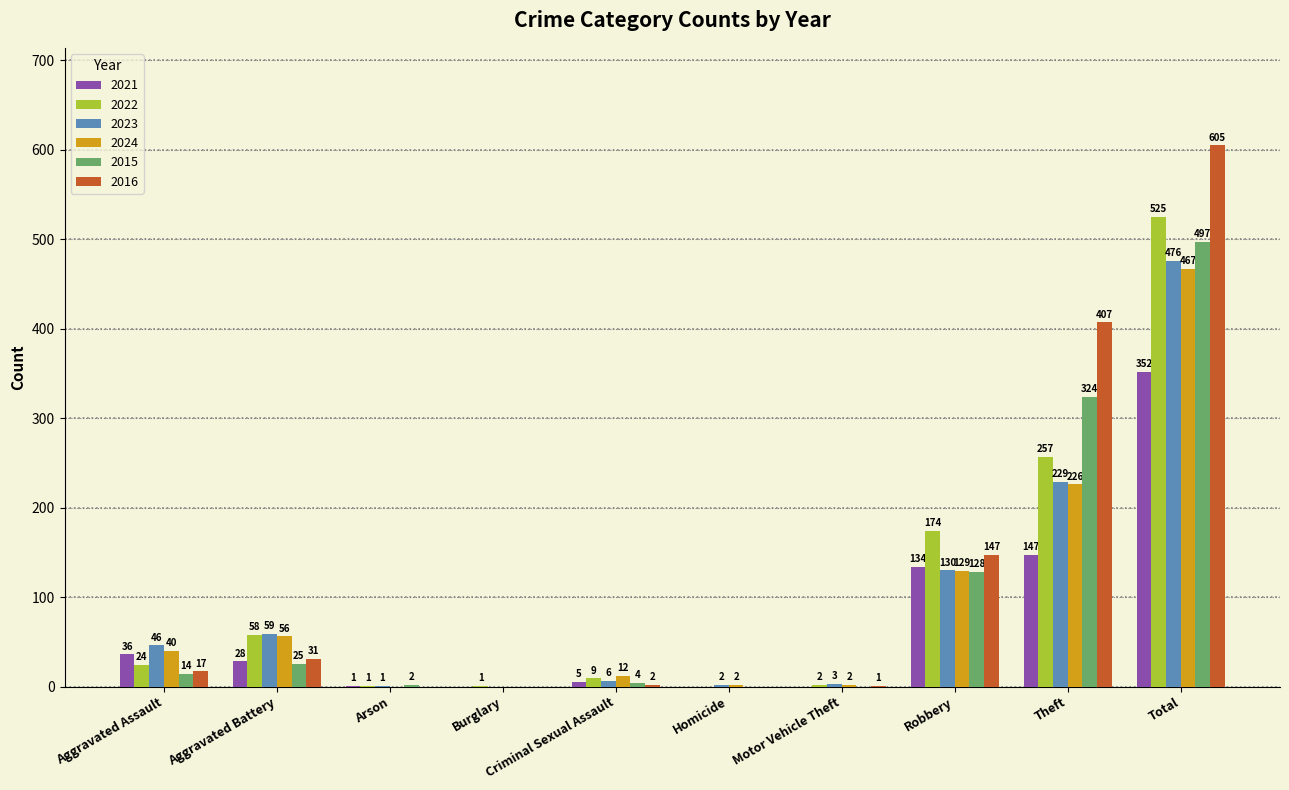

Reading left to right, what are all the values shown in this chart?

2021: Aggravated Assault=36	Aggravated Battery=28	Arson=1	Burglary=0	Criminal Sexual Assault=5	Homicide=0	Motor Vehicle Theft=0	Robbery=134	Theft=147	Total=352
2022: Aggravated Assault=24	Aggravated Battery=58	Arson=1	Burglary=1	Criminal Sexual Assault=9	Homicide=0	Motor Vehicle Theft=2	Robbery=174	Theft=257	Total=525
2023: Aggravated Assault=46	Aggravated Battery=59	Arson=1	Burglary=0	Criminal Sexual Assault=6	Homicide=2	Motor Vehicle Theft=3	Robbery=130	Theft=229	Total=476
2024: Aggravated Assault=40	Aggravated Battery=56	Arson=0	Burglary=0	Criminal Sexual Assault=12	Homicide=2	Motor Vehicle Theft=2	Robbery=129	Theft=226	Total=467
2015: Aggravated Assault=14	Aggravated Battery=25	Arson=2	Burglary=0	Criminal Sexual Assault=4	Homicide=0	Motor Vehicle Theft=0	Robbery=128	Theft=324	Total=497
2016: Aggravated Assault=17	Aggravated Battery=31	Arson=0	Burglary=0	Criminal Sexual Assault=2	Homicide=0	Motor Vehicle Theft=1	Robbery=147	Theft=407	Total=605